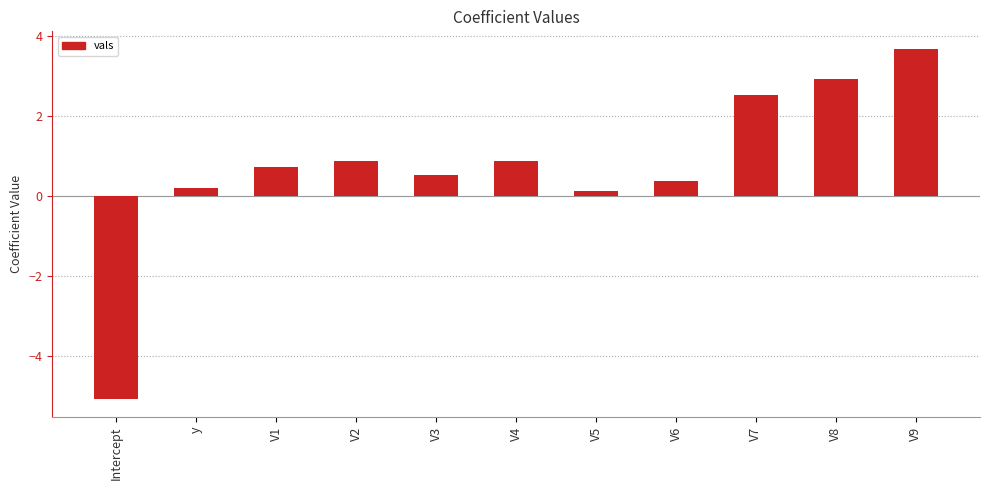

How many positive values are there?

10